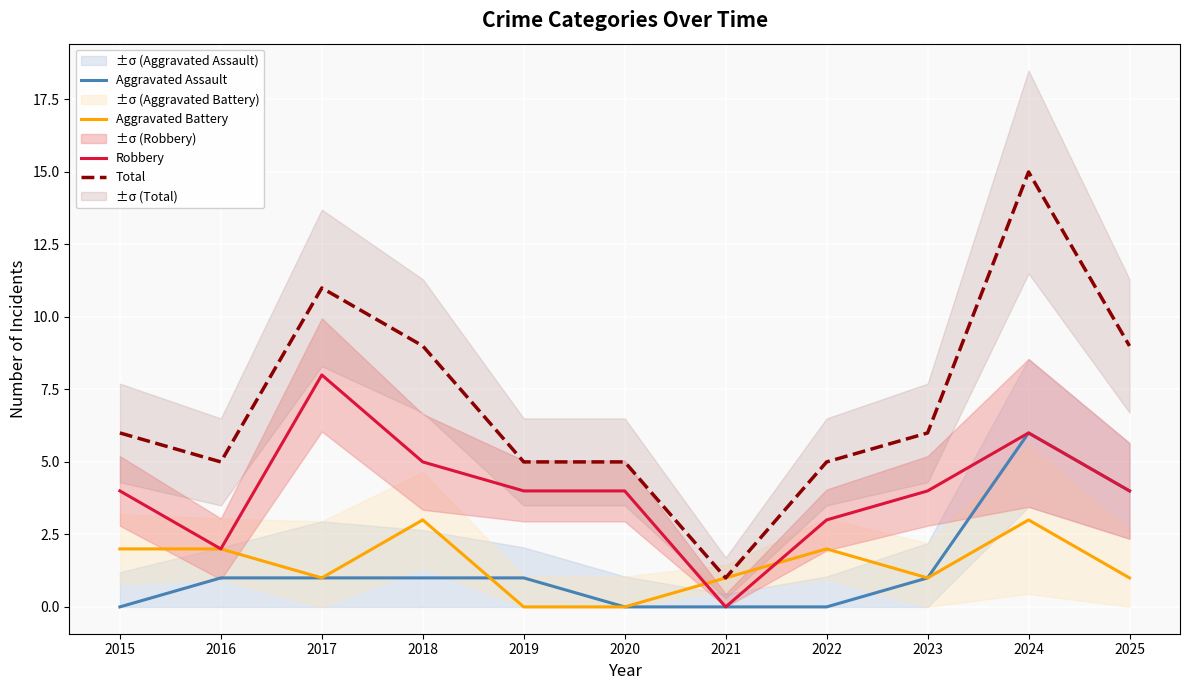

What are all the series names shown in the legend?

Aggravated Assault, Aggravated Battery, Robbery, Total